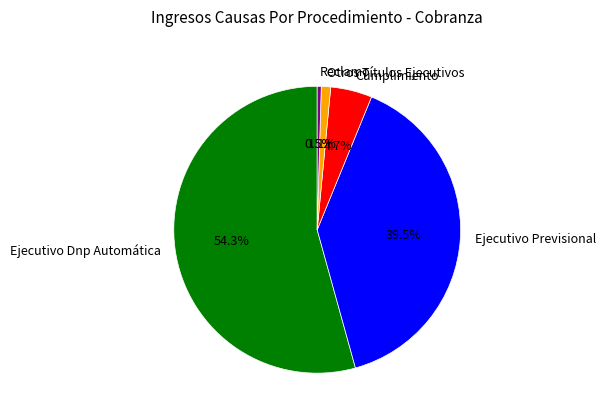

To the nearest percent, what is the average slice percentage?

20%